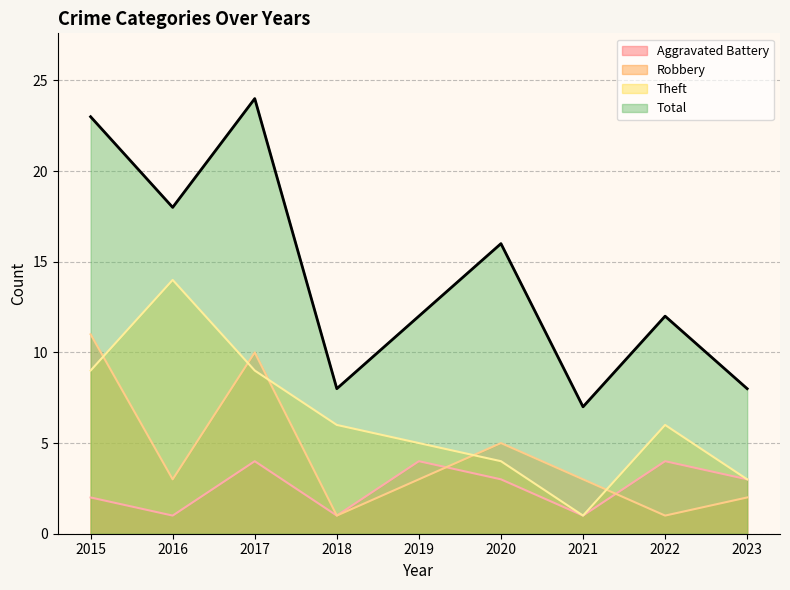

At how many categories does at least one series exceed 1?

9